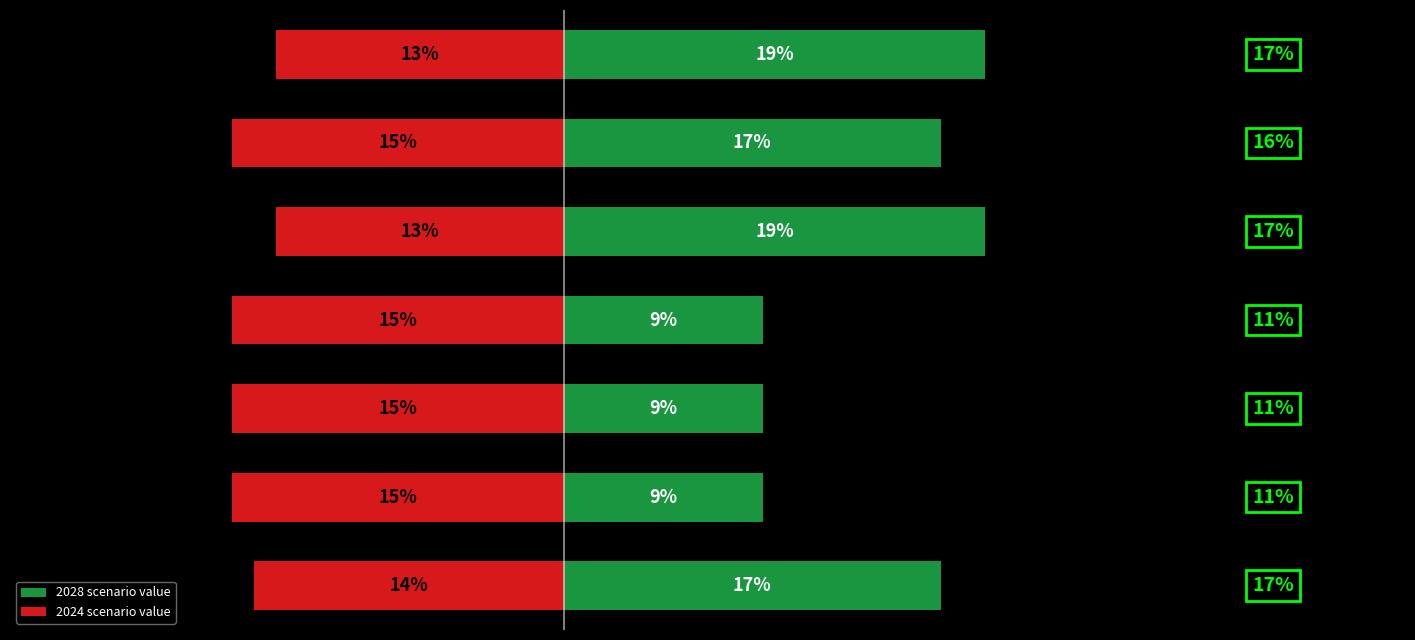

Rank the series at 3 from lowest to highest value.

2024 value, 2028 value